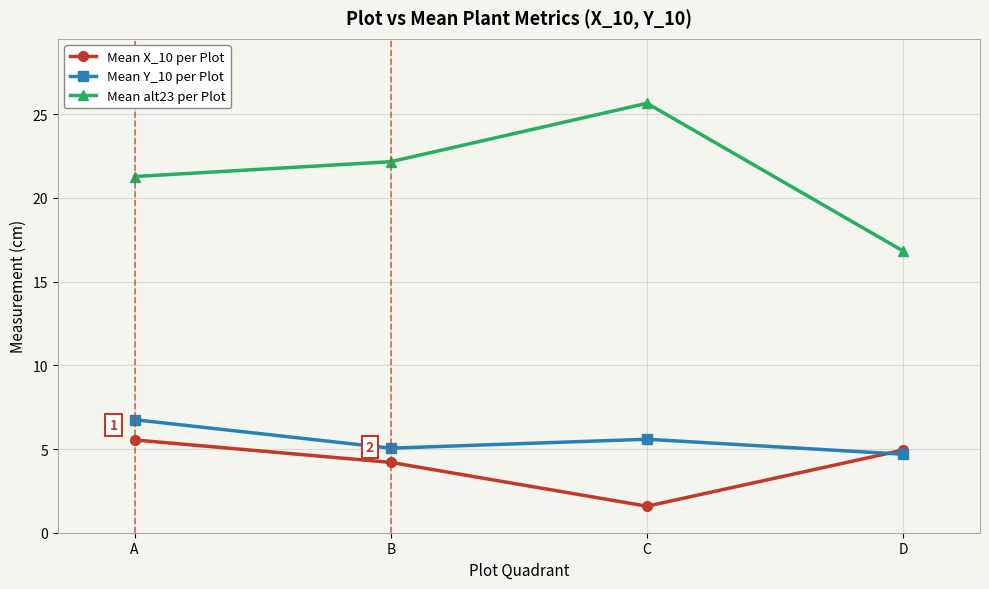

Which series has the largest total across all categories?

Mean alt23 per Plot